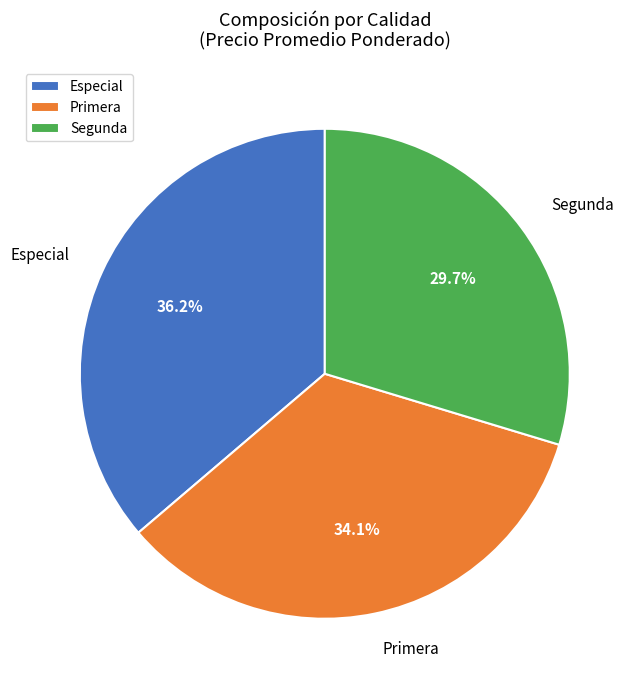

How much of the chart is everything except Segunda?

70.3%